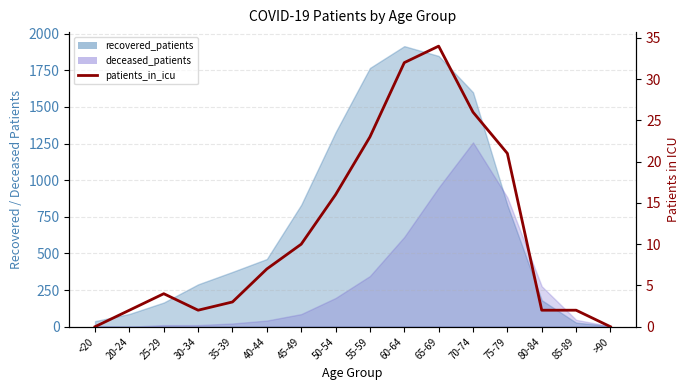

What is the value of the 6th point from the left?

7